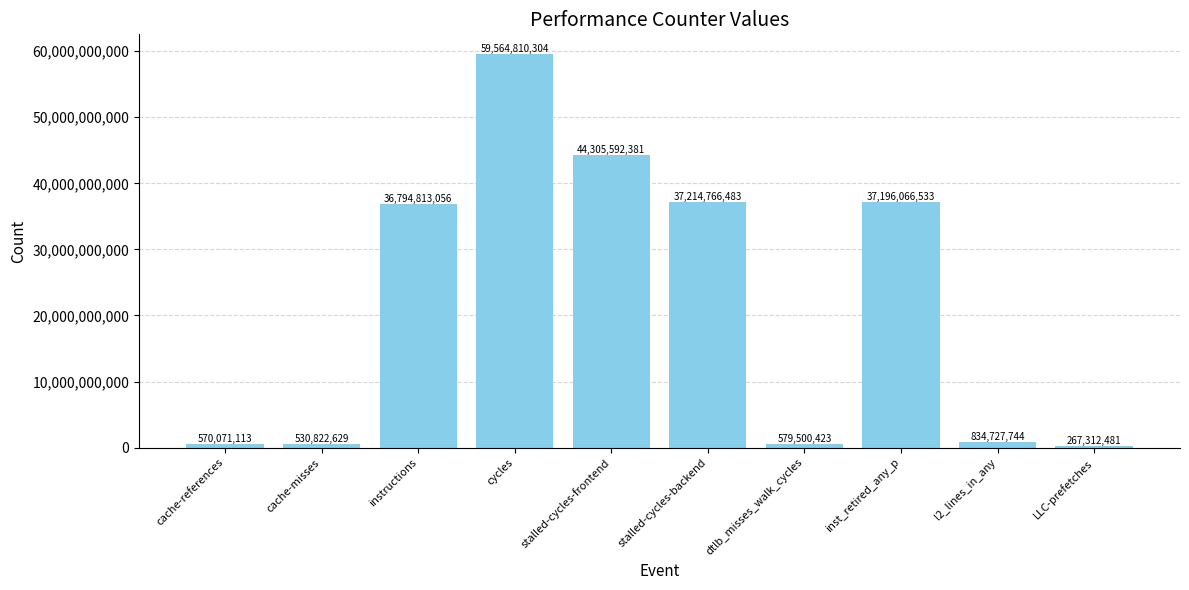

What is the smallest value displayed?

267312481